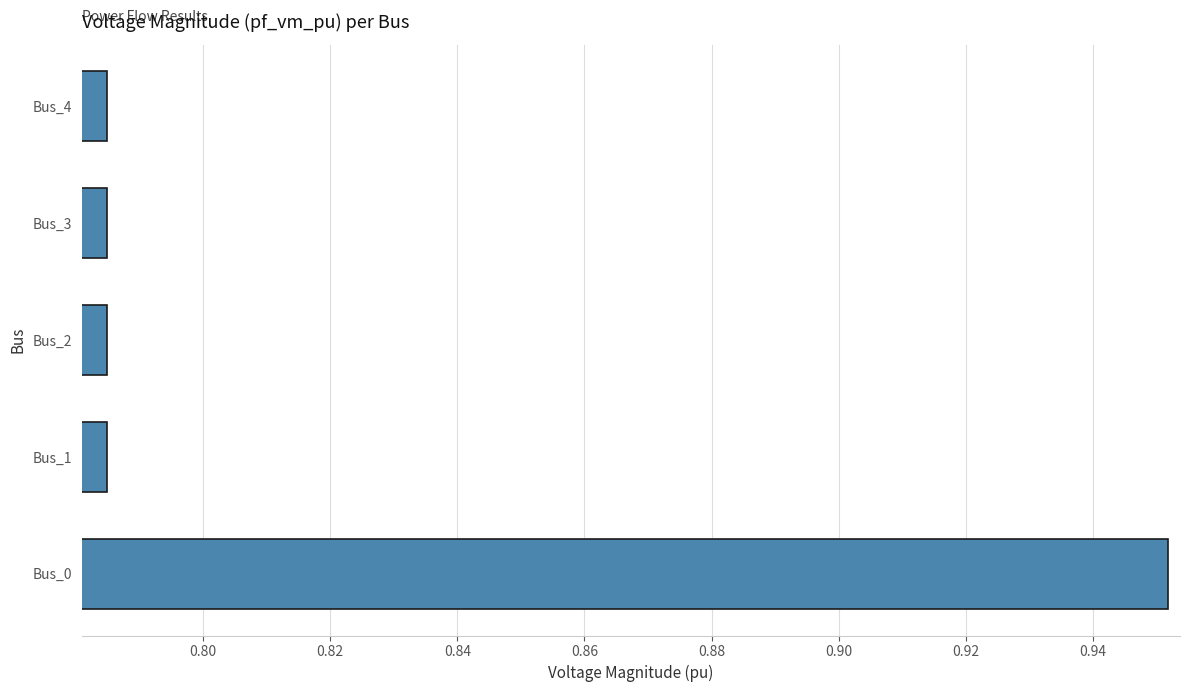

What is the sum of all values?

4.1